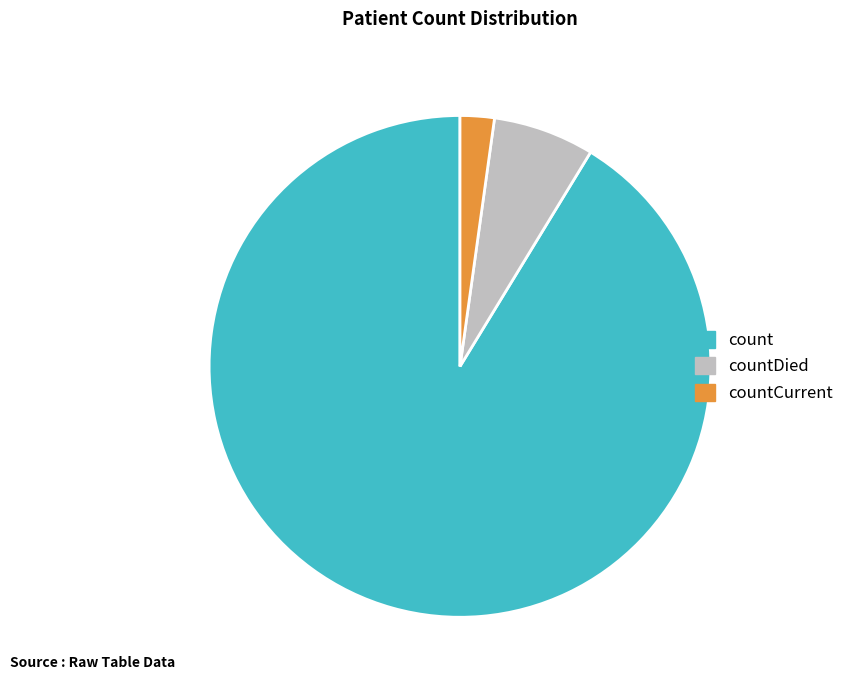

True or false: count accounts for 99% of the total.

False